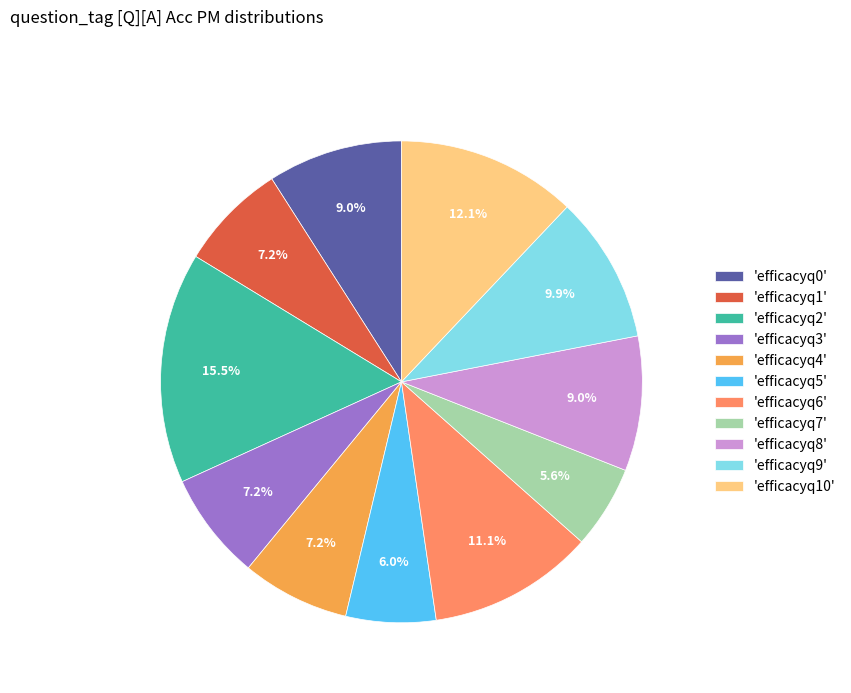

Which slice is the largest?

'efficacyq2'